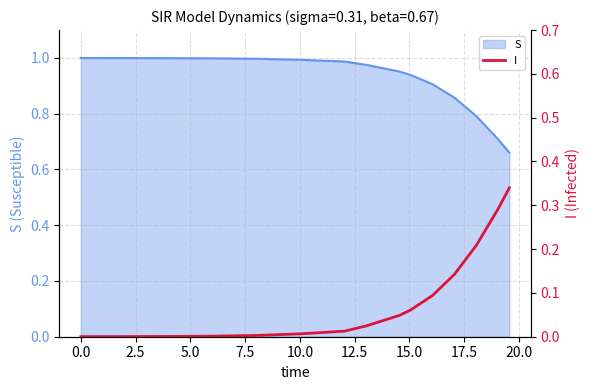

What is the difference between the second highest and second lowest values?

0.3